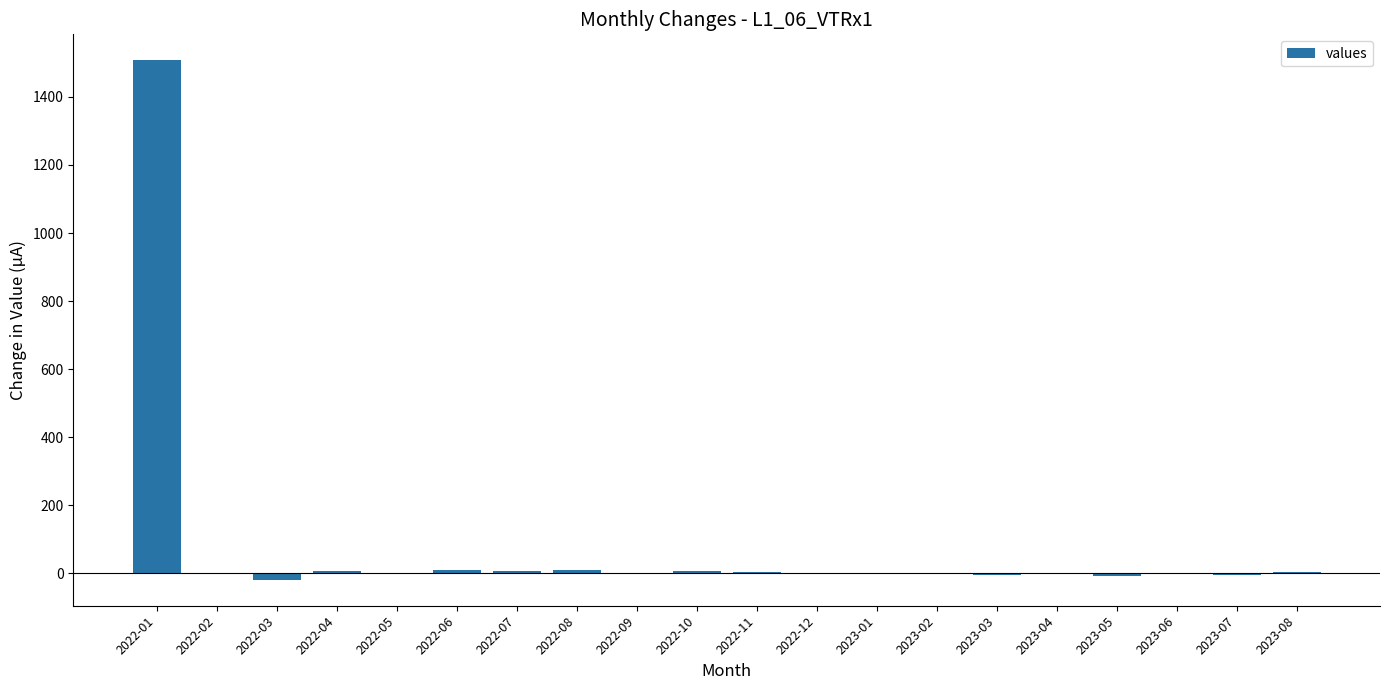

Which category has the highest value across all series?

2022-01